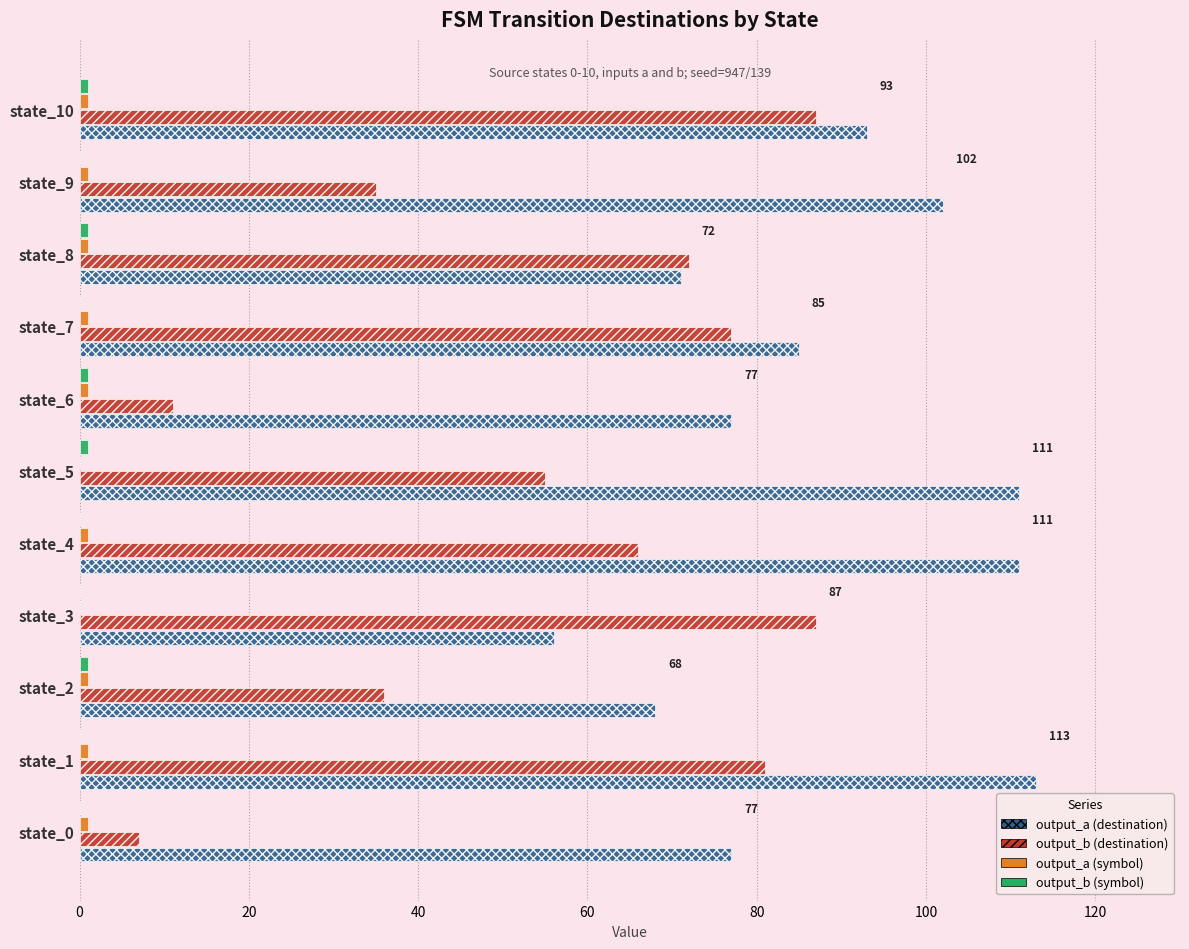

Which series has the largest total across all categories?

output_a (destination)